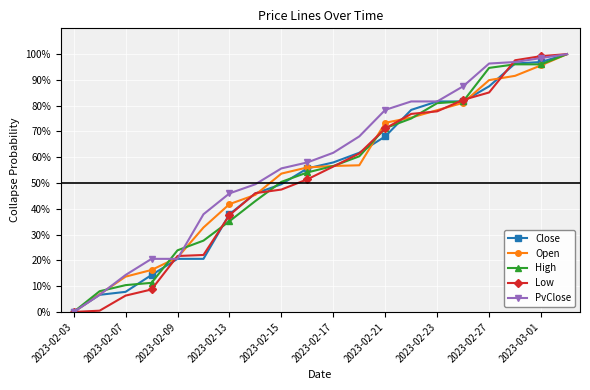

What is the maximum value for Low?

100.0